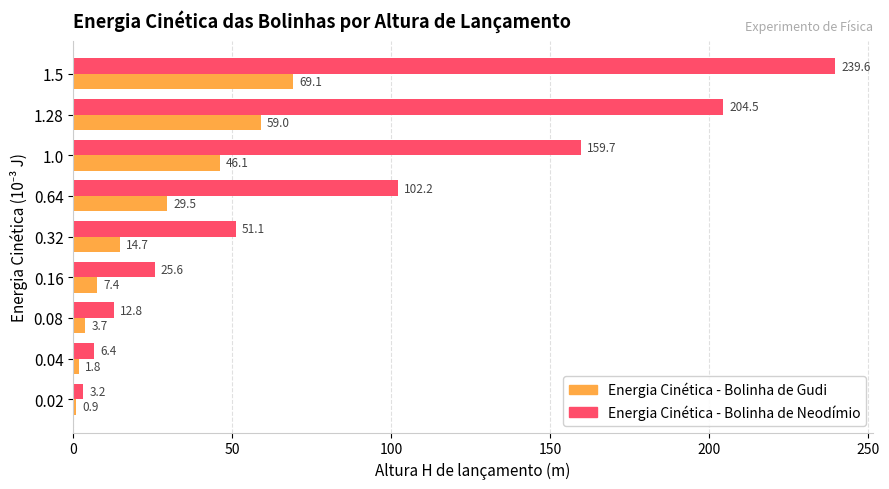

Which series changed the most between 0.16 and 1.0?

Energia Cinética - Bolinha de Neodímio